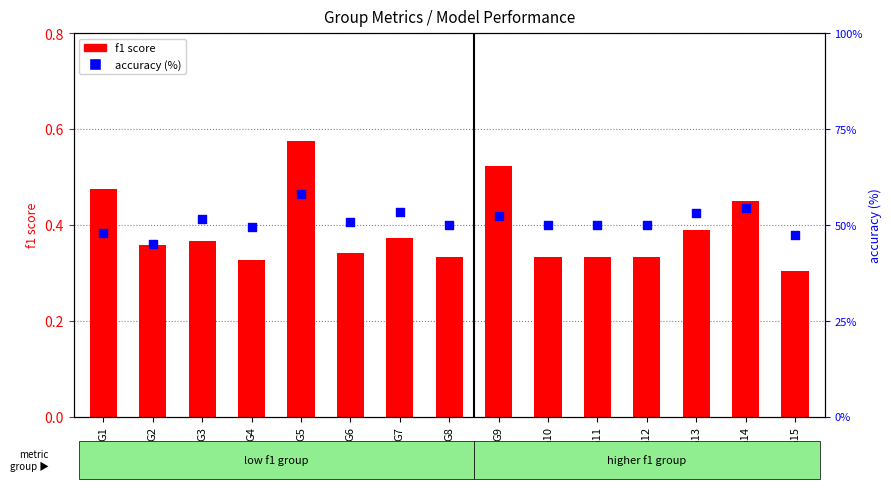

Which series has the largest total across all categories?

accuracy (%)